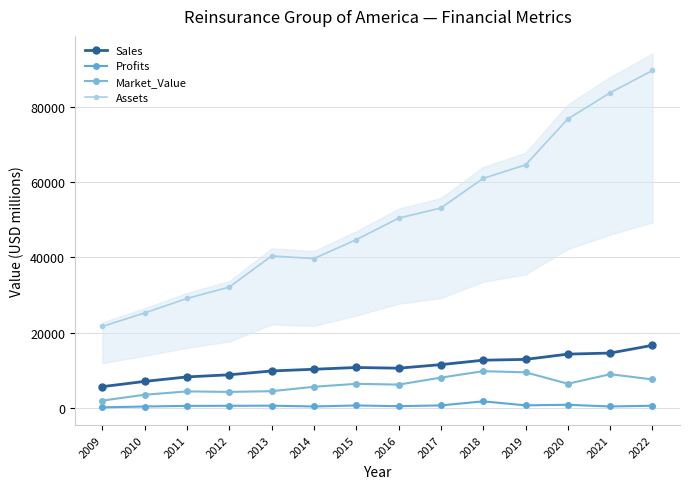

What is the sum of the Sales values at 2019 and 2022?

29562.0